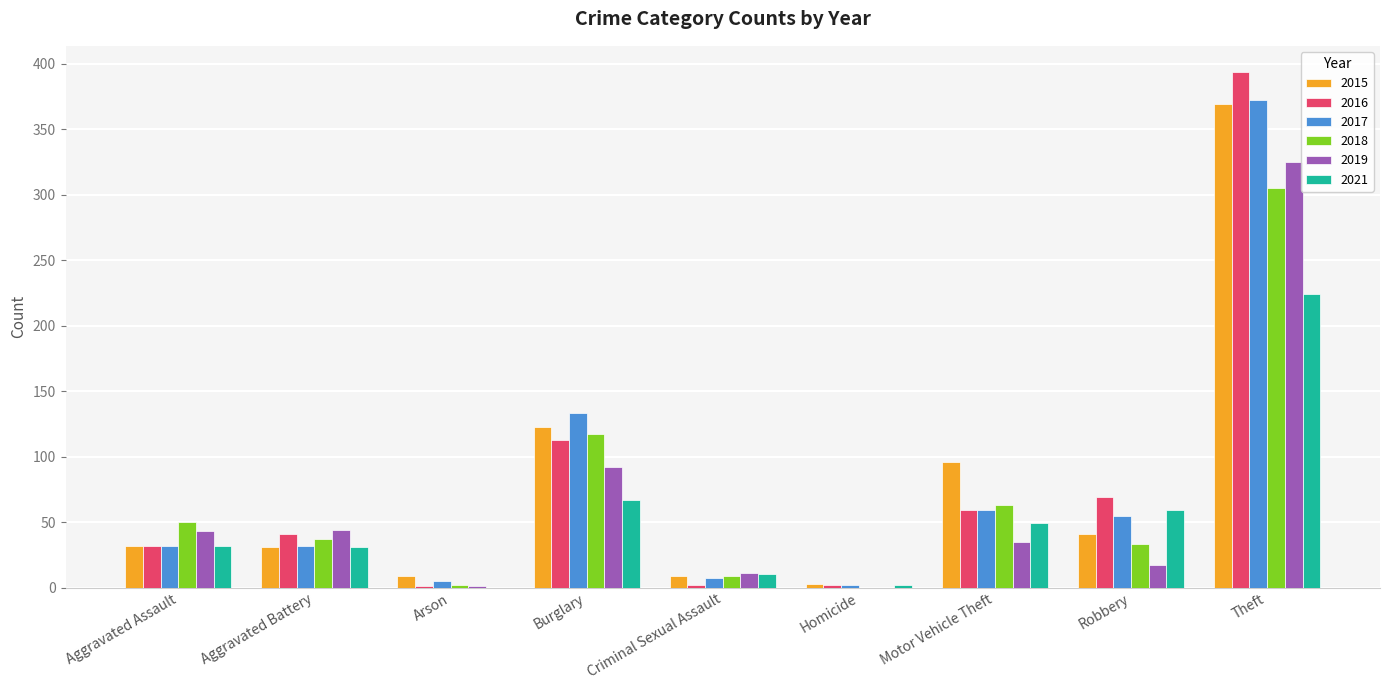

What is the highest value of the 2016 series?

394